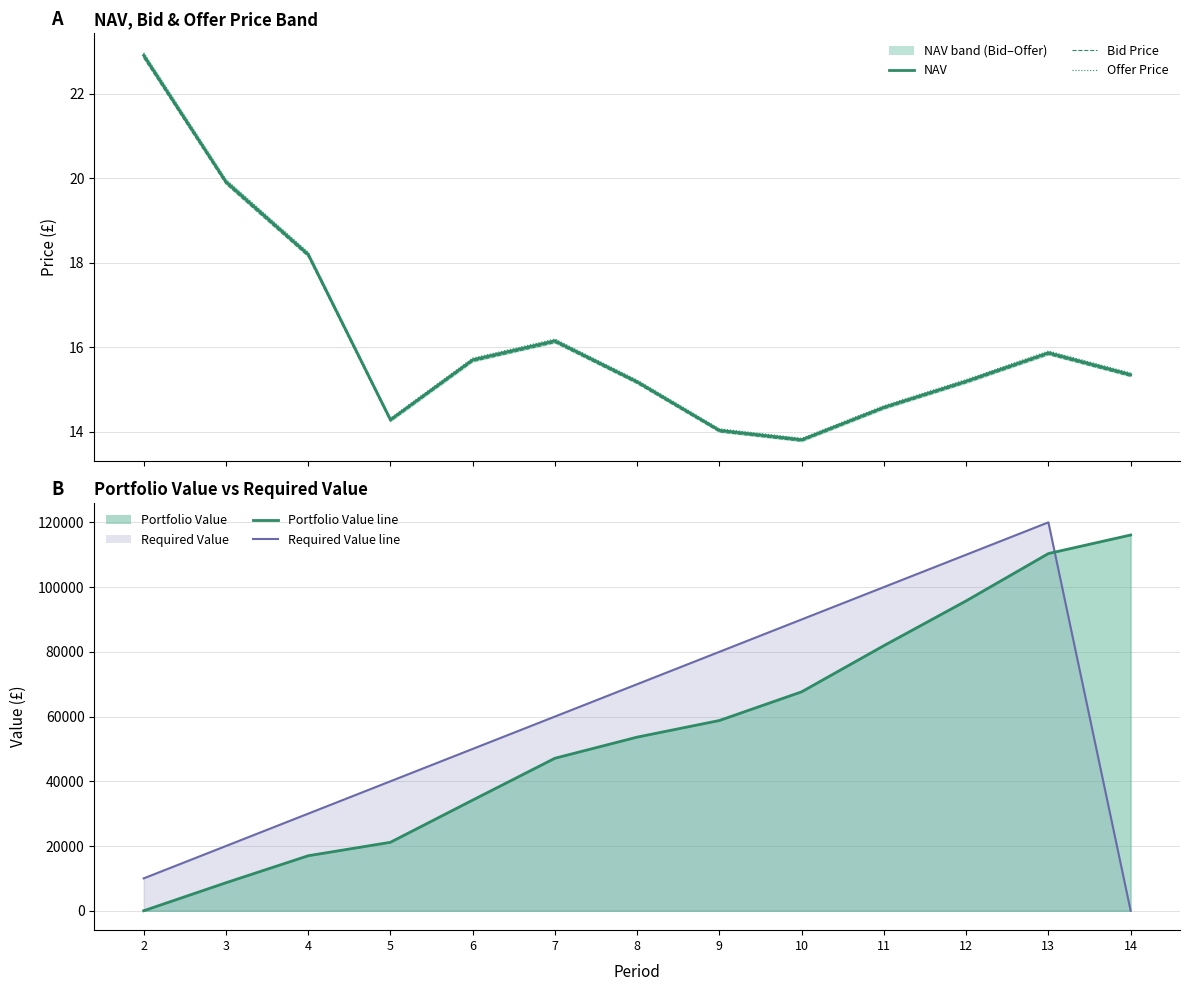

What value does the Offer Price series have at 12?

15.2